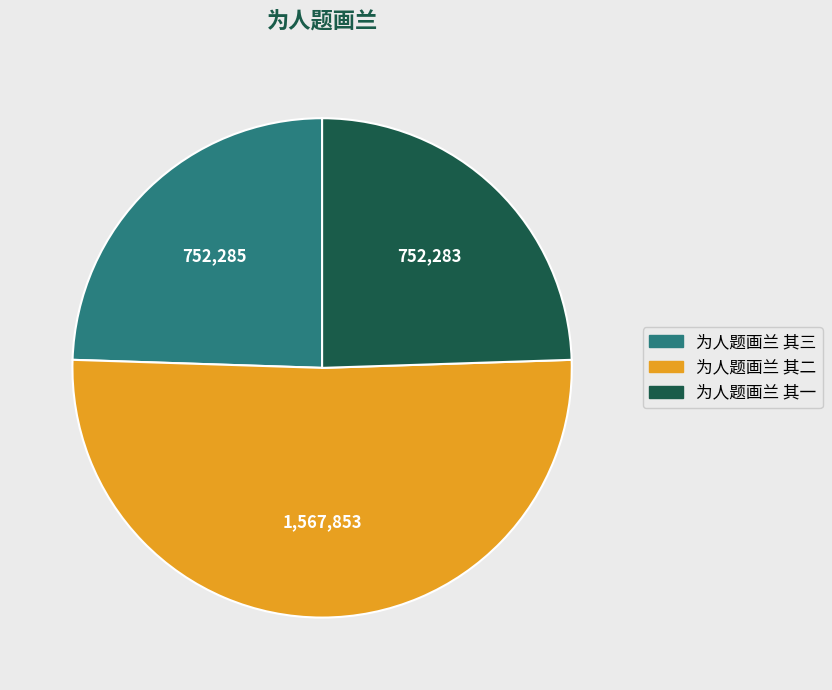

Is there a majority slice in this chart?

Yes